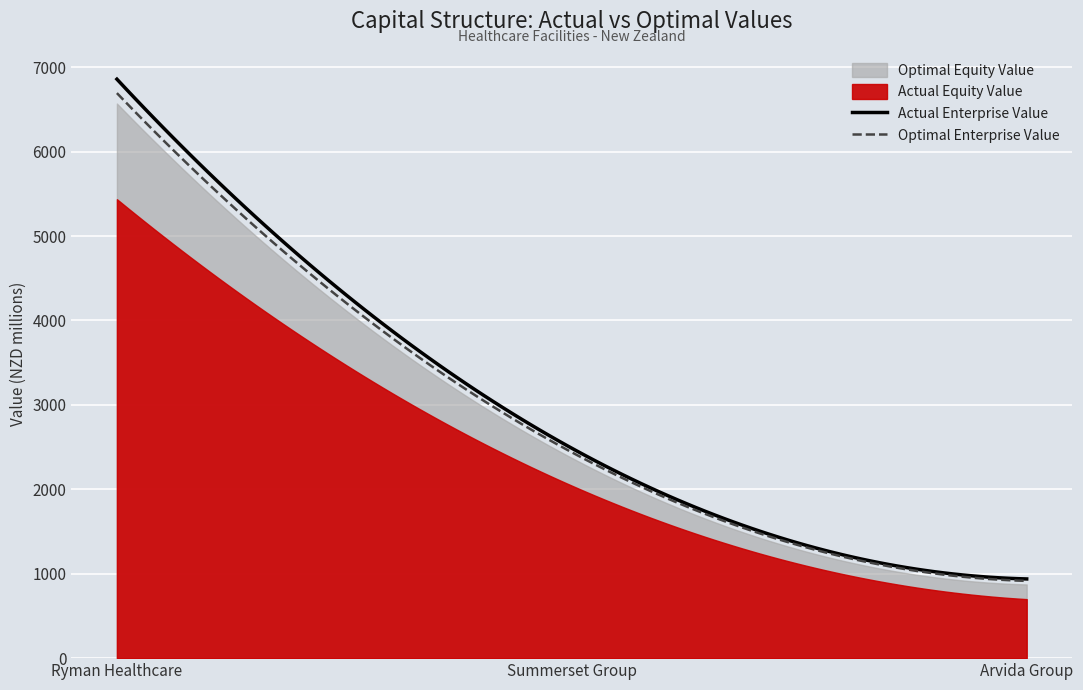

Reading left to right, extract all data points from this chart.

actual_debt_capital: 0.2	0.2	0.3
optimal_debt_capital: 0.0	0.0	0.1
actual_equity_value: 5436.4	2043.5	698.9
optimal_equity_value: 6569.8	2371.9	873.1
actual_enterprise_value: 6858.4	2486.5	938.2
optimal_enterprise_value: 6693.5	2438.4	914.9